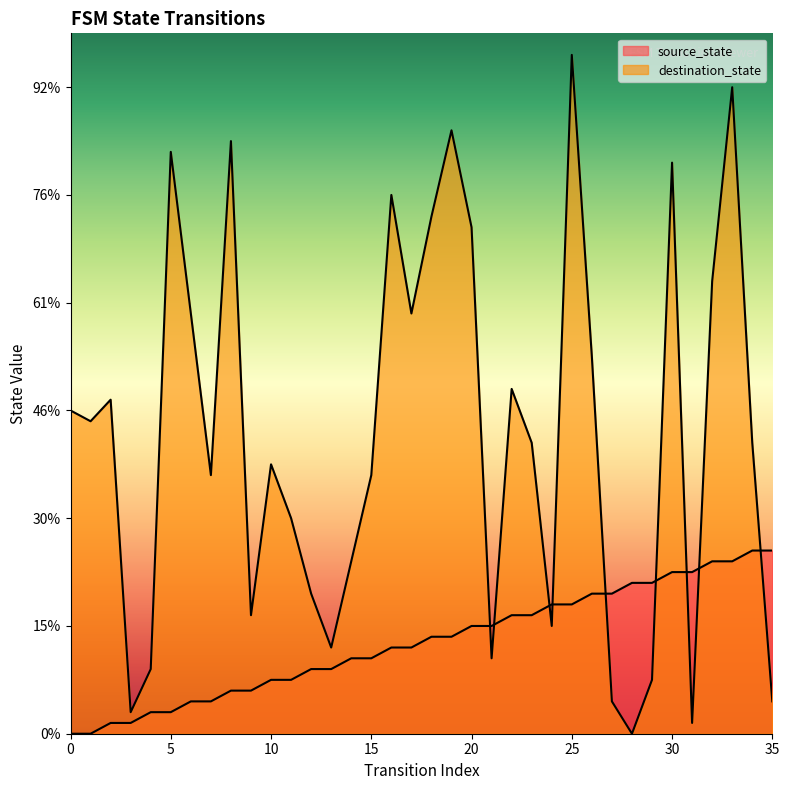

True or false: source_state and destination_state cross at least once.

True